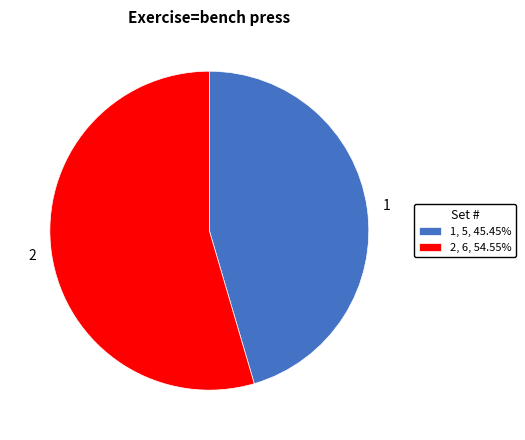

Count the number of slices in the pie.

2